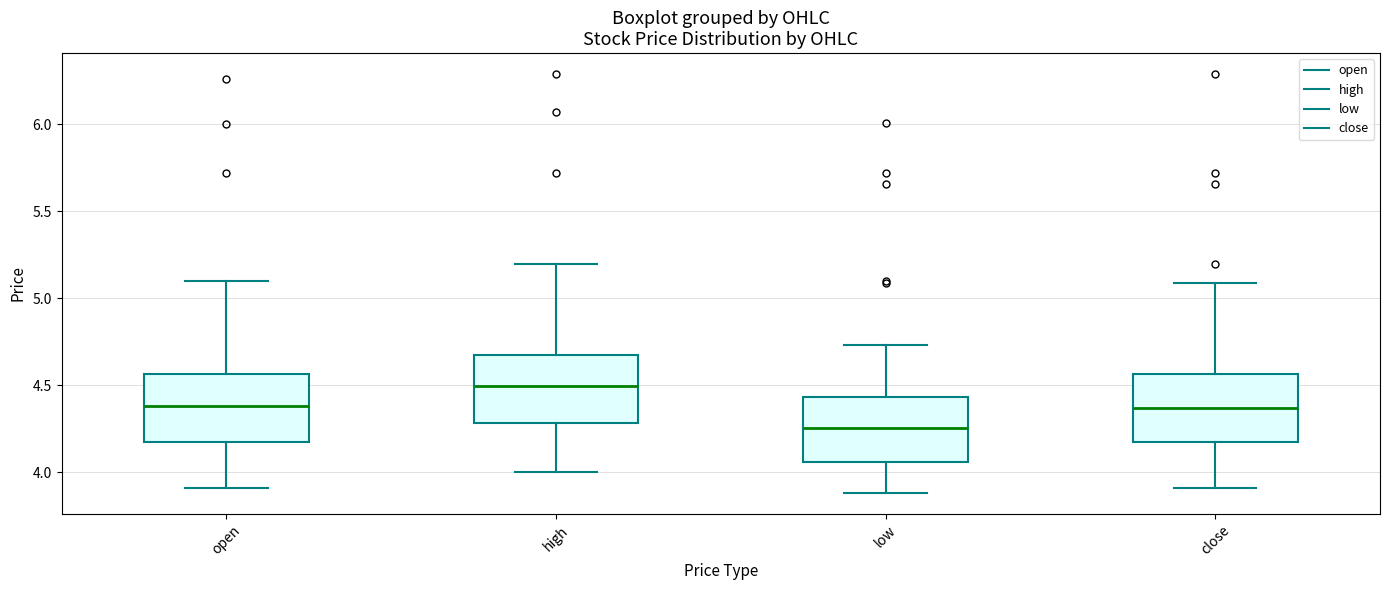

Which box's median line is the highest?

high